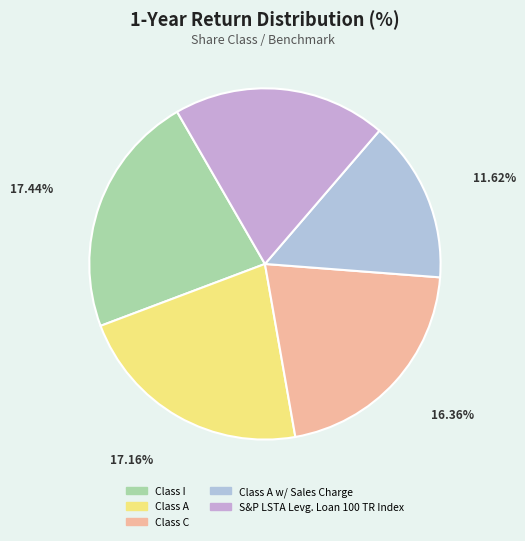

What is the smallest slice in the pie chart?

Class A w/ Sales Charge